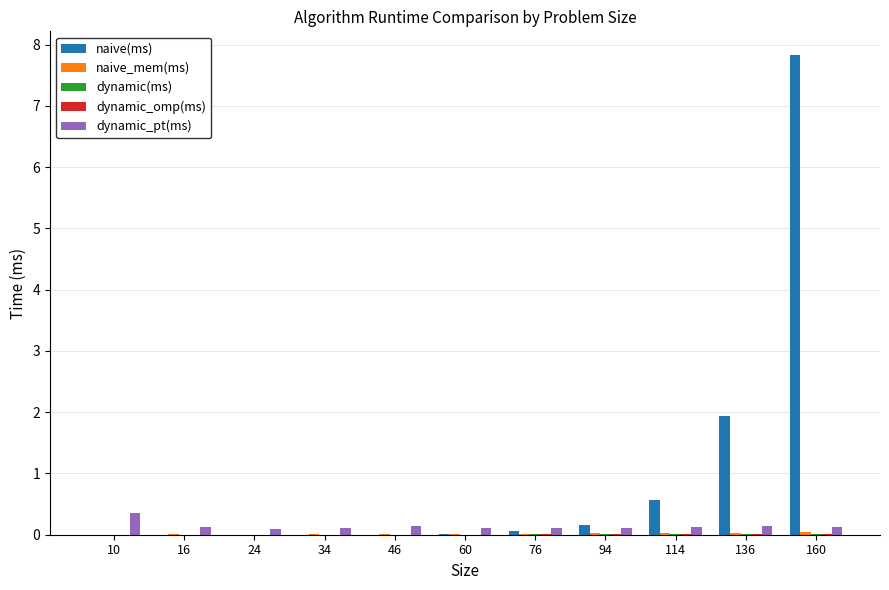

What is the difference between the naive(ms) values at 46 and 94?

0.2